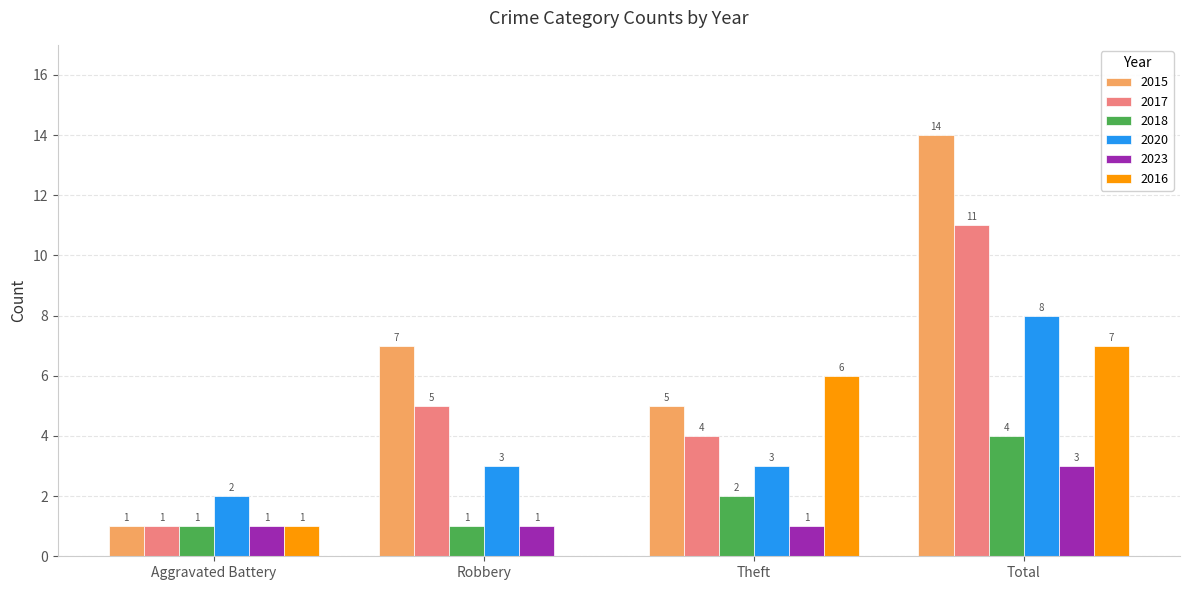

Are the bars horizontal?

No